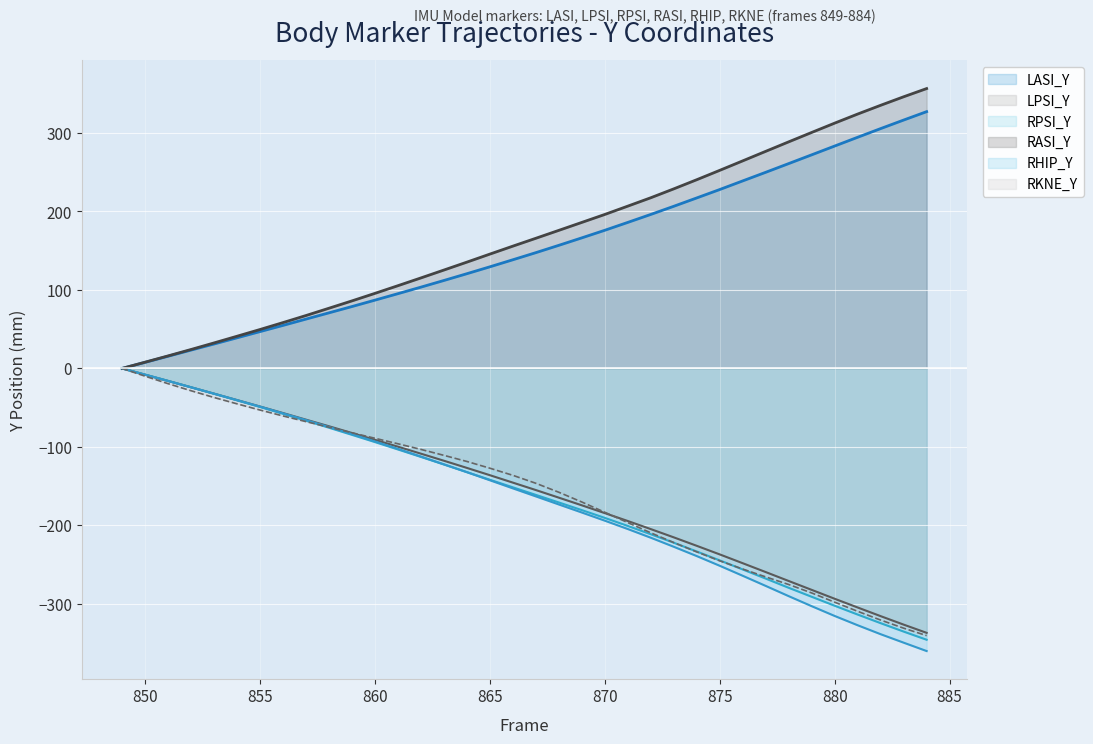

At which category does the chart reach its minimum across all series?

884